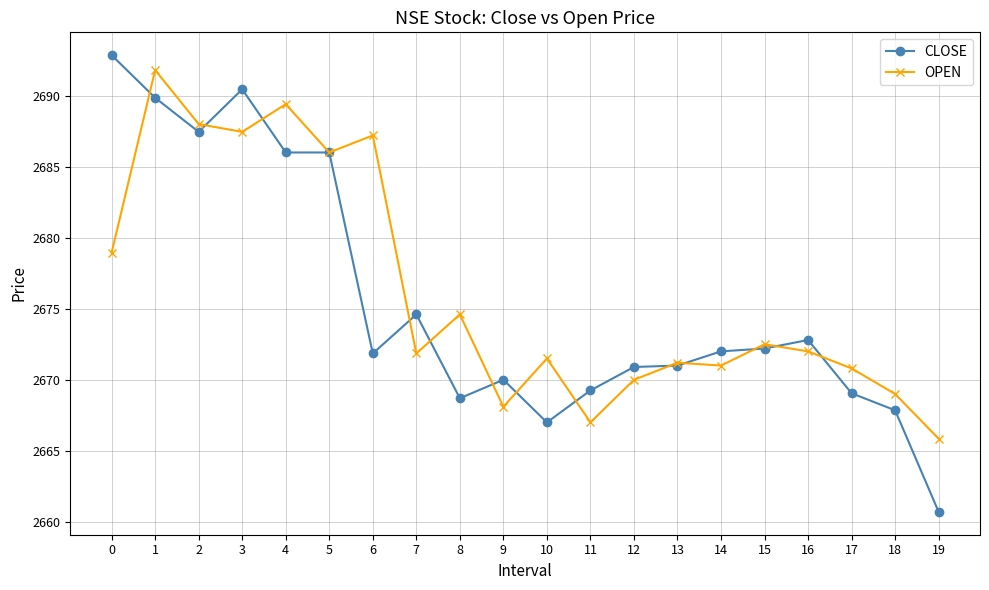

Where is the first local minimum for CLOSE?

2